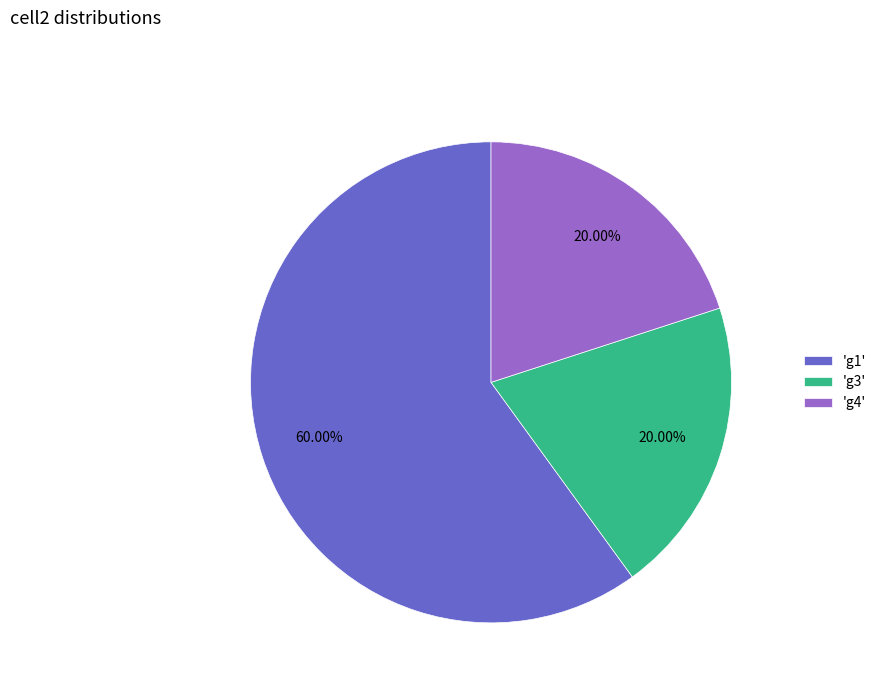

Approximately how many times larger is the value at 'g4' compared to 'g3'?

1.0